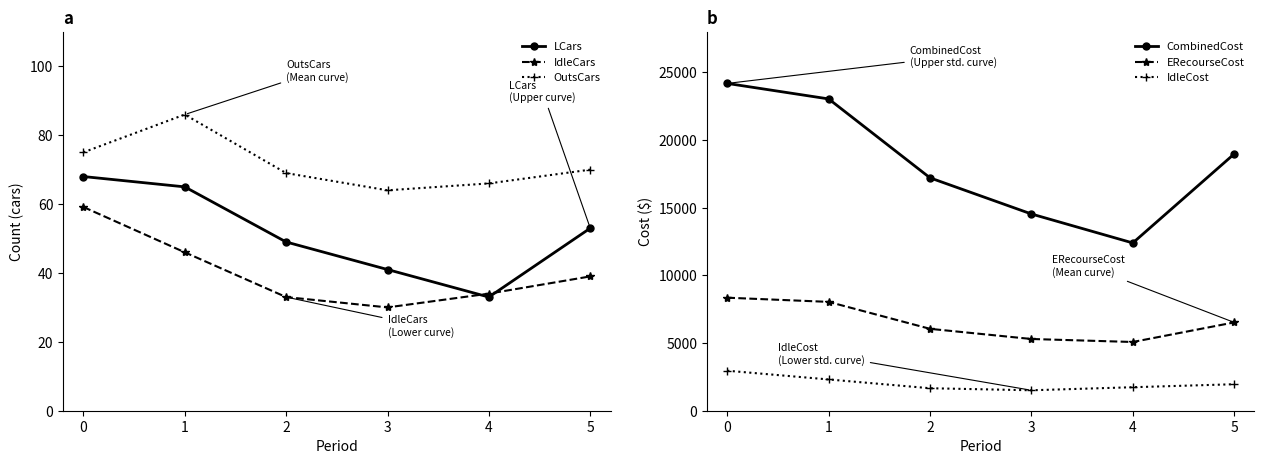

What is the value of the IdleCars point at the 6th from the left?

39.0